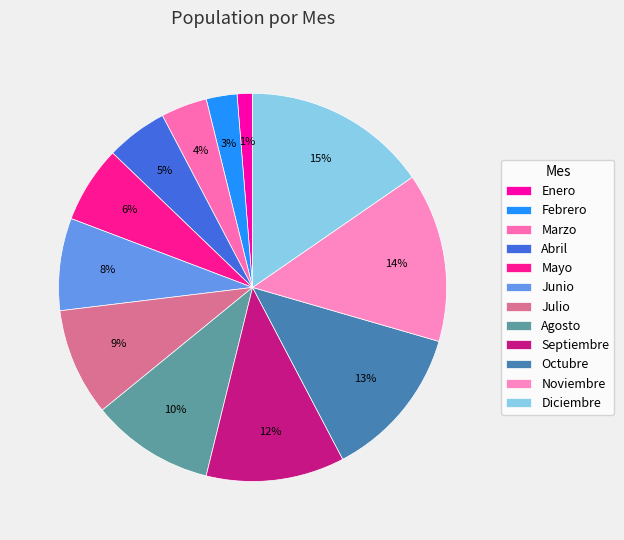

Is it true that Septiembre is 12% of the pie?

True